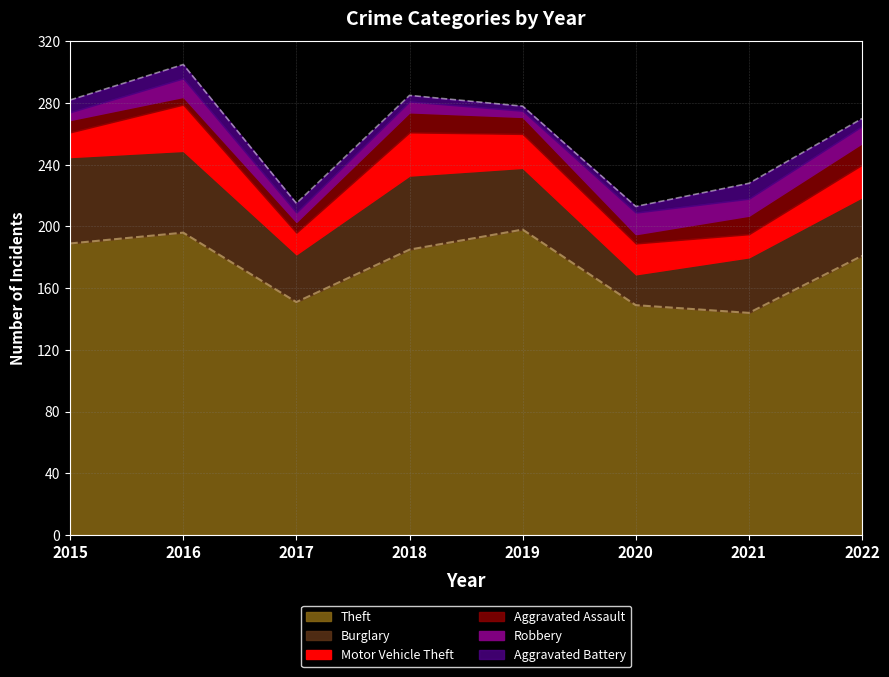

Where is Burglary nearest to the value 38?

2022